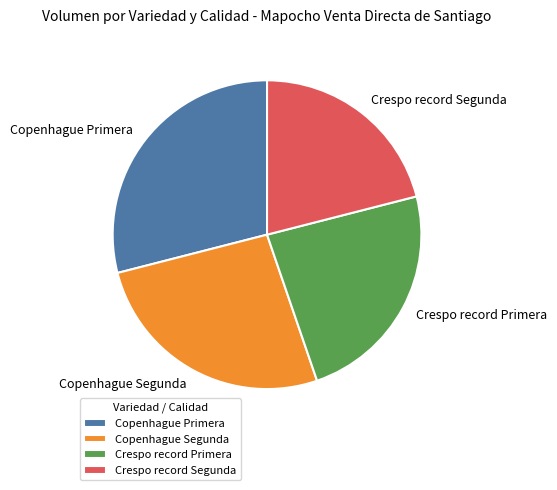

Count the number of slices in the pie.

4